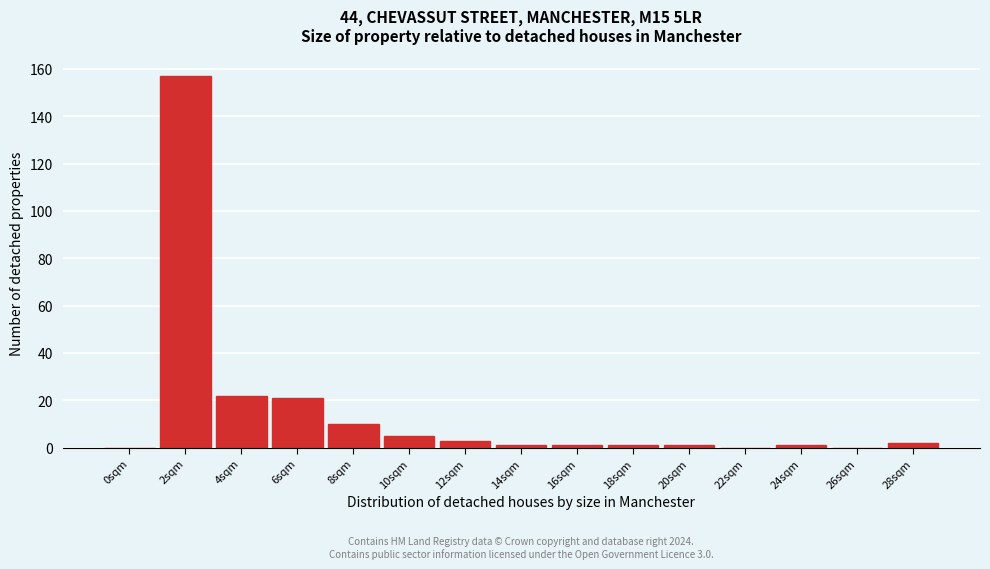

Reading right to left, list all the values displayed in this chart.

28sqm=2	26sqm=0	24sqm=1	22sqm=0	20sqm=1	18sqm=1	16sqm=1	14sqm=1	12sqm=3	10sqm=5	8sqm=10	6sqm=21	4sqm=22	2sqm=157	0sqm=0